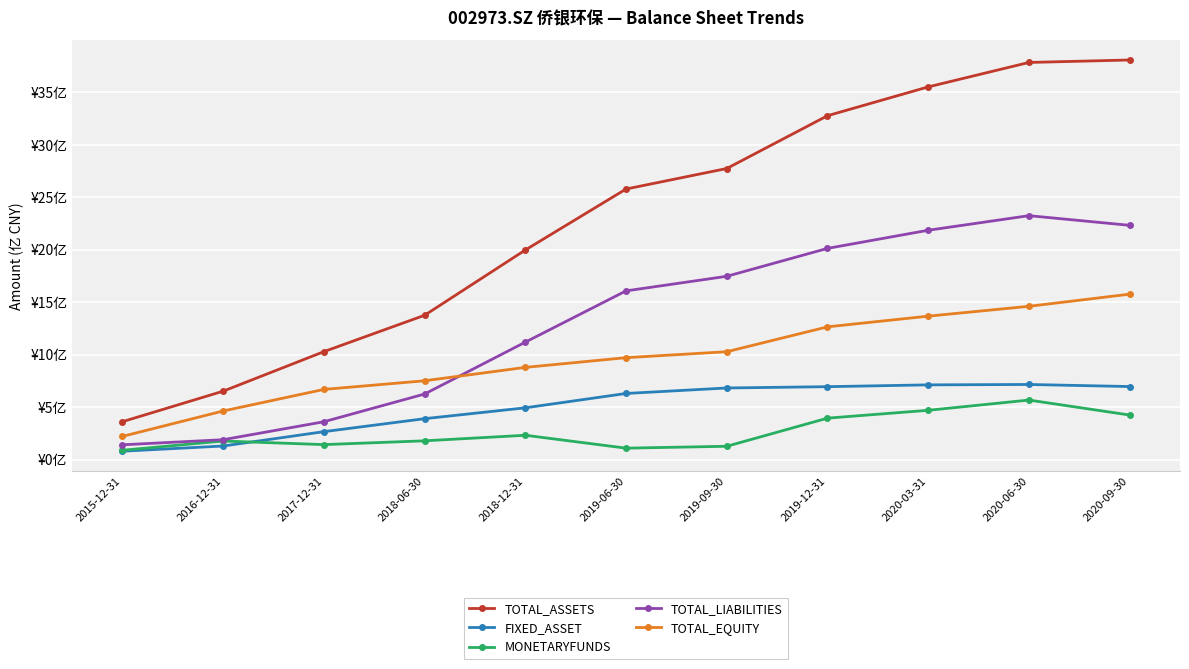

What is the difference between the maximum and second lowest values in the FIXED_ASSET series?

5.9